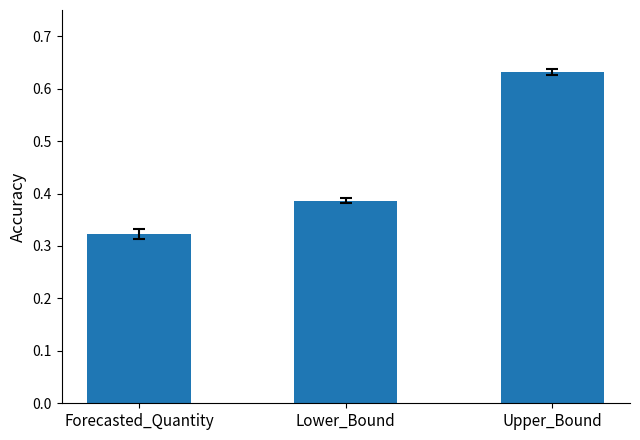

What is the sum of all values?

1.3